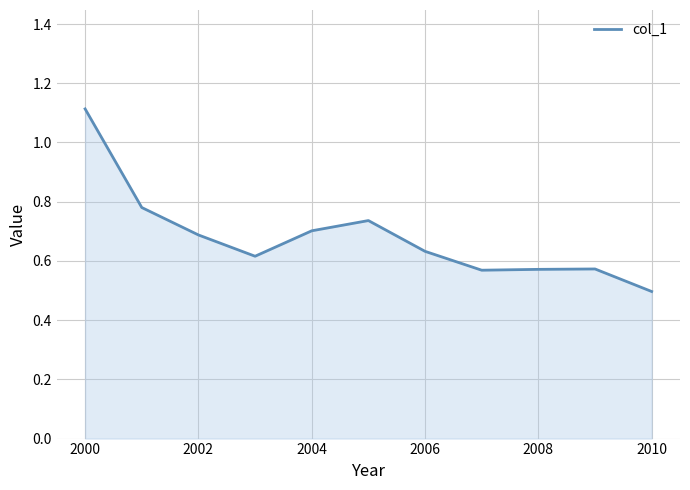

What is the maximum value shown in the chart?

1.1